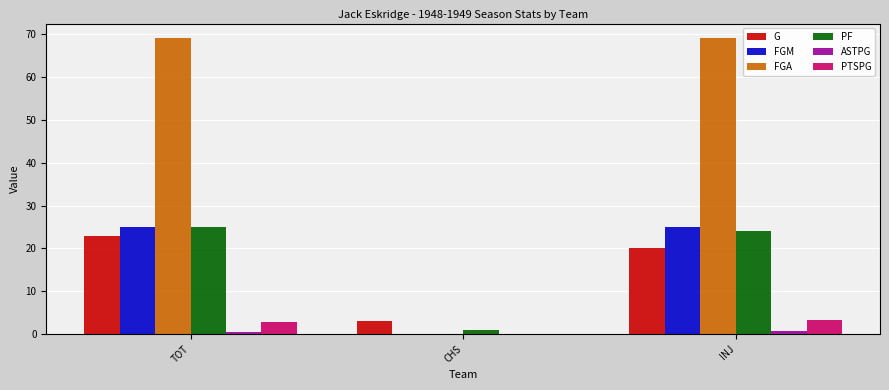

What is the average value of the PF series?

16.7